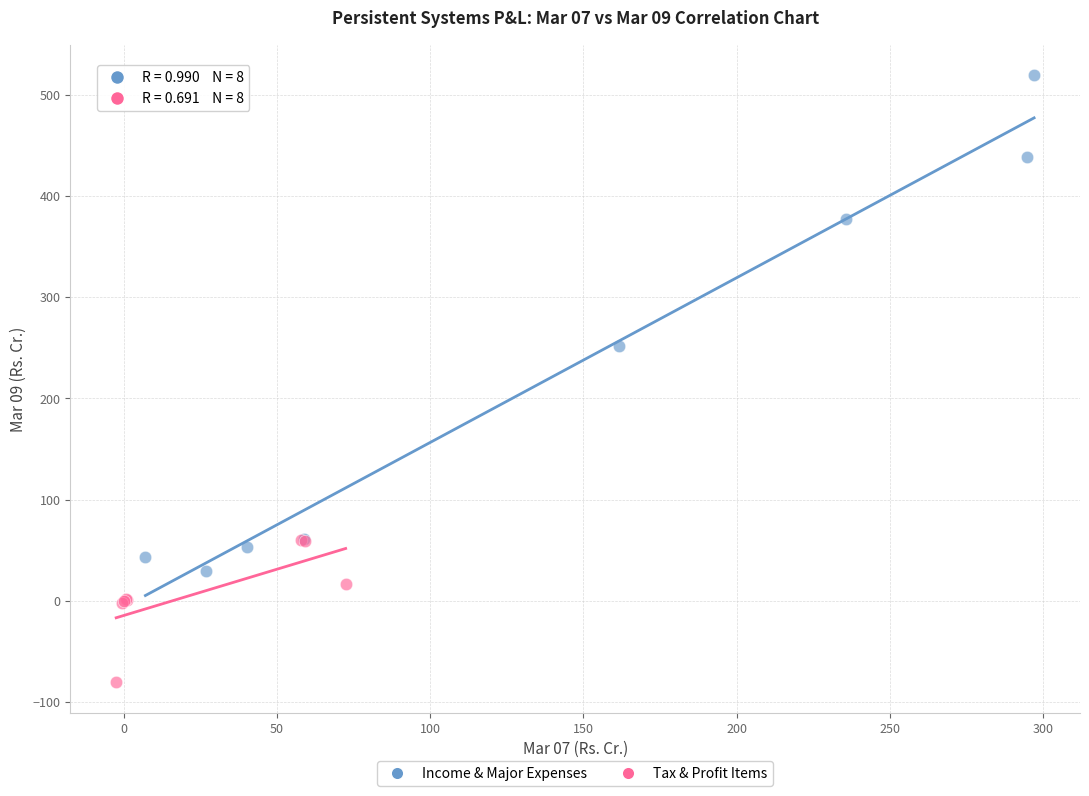

Which series has the widest spread of Y values?

Income & Major Expenses